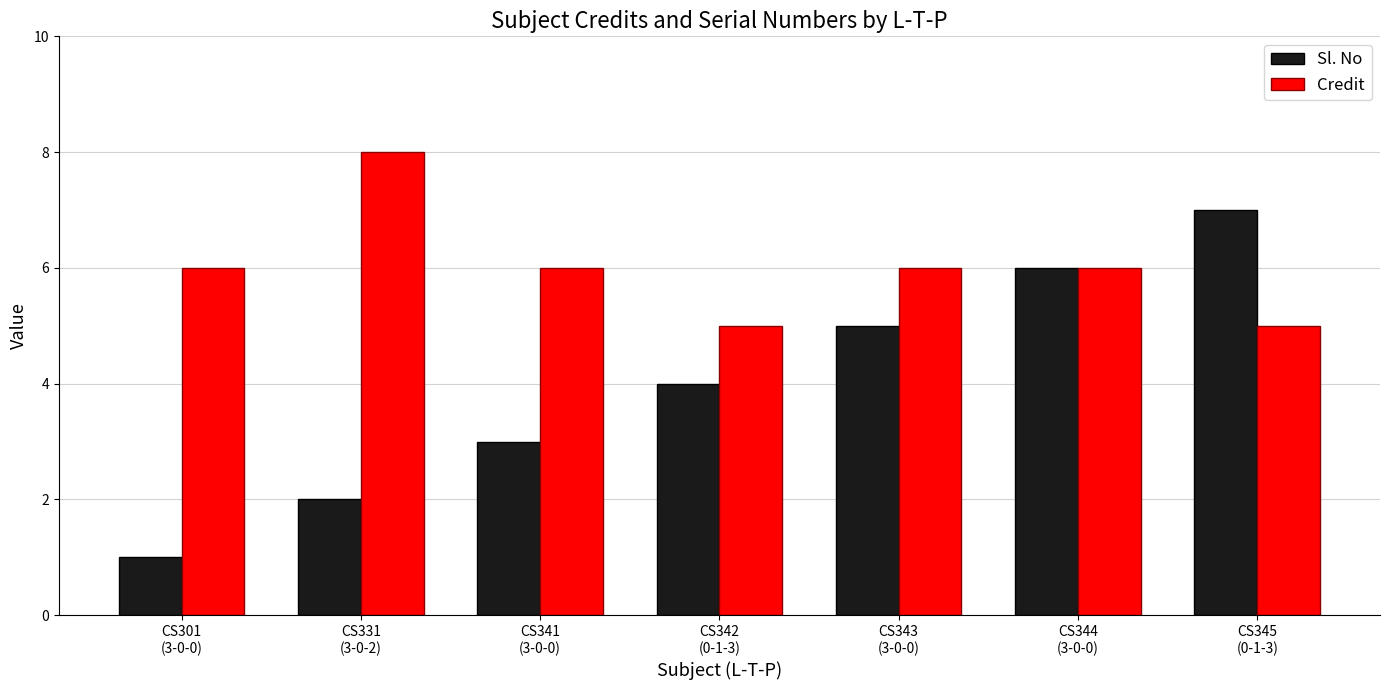

At which label does Credit reach its peak?

CS331
(3-0-2)